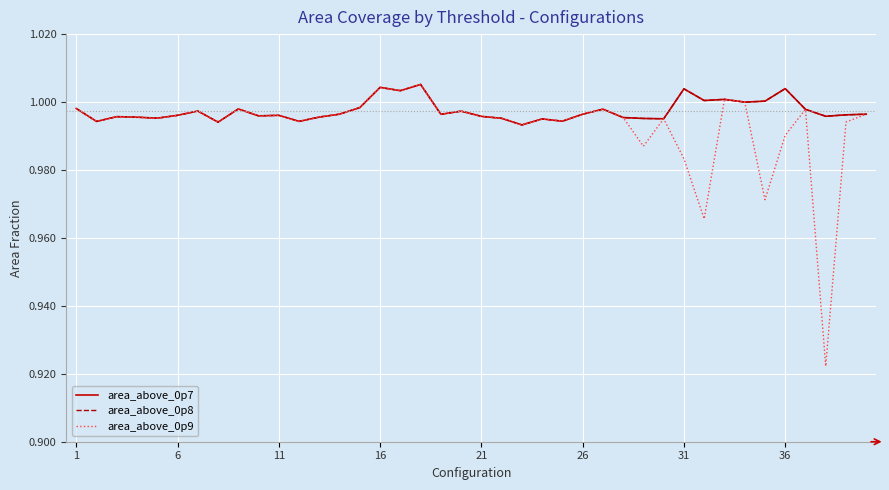

Where is the first local maximum for area_above_0p8?

11